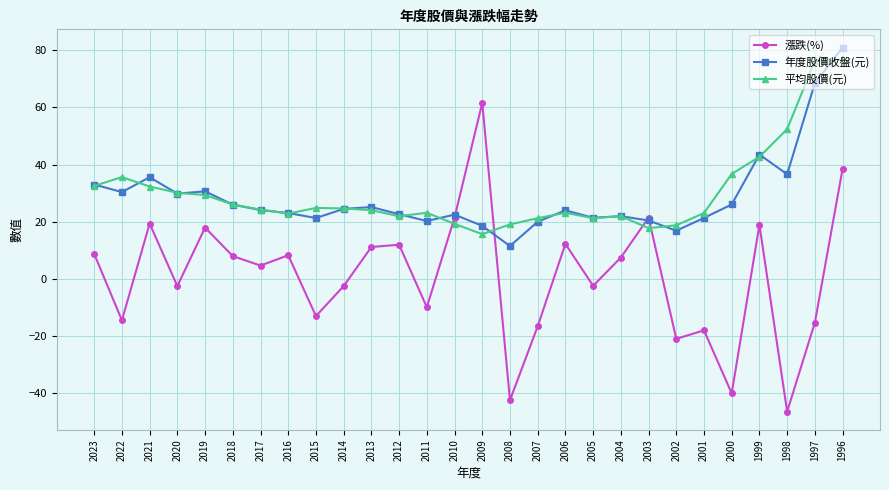

After their last crossing, which series has the higher values: 漲跌(%) or 年度股價收盤(元)?

年度股價收盤(元)